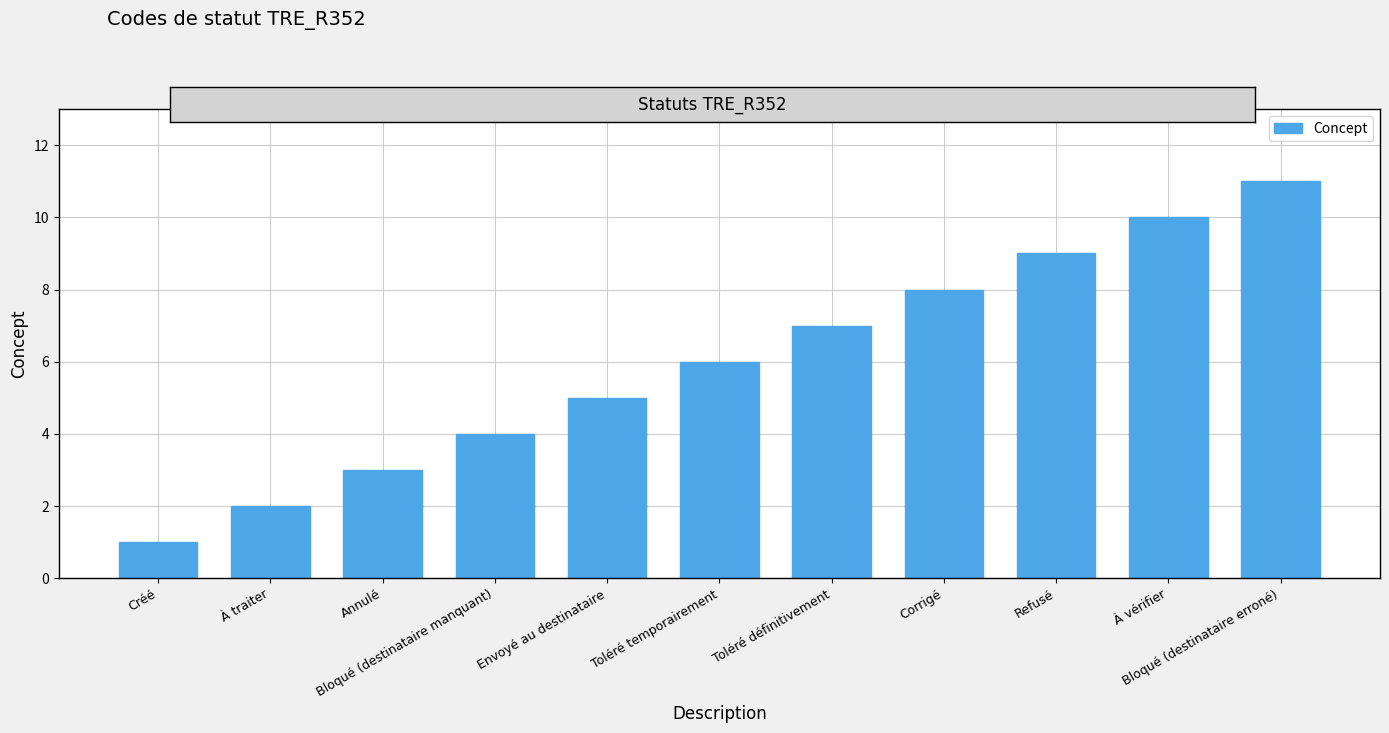

Does the chart contain stacked bars?

No